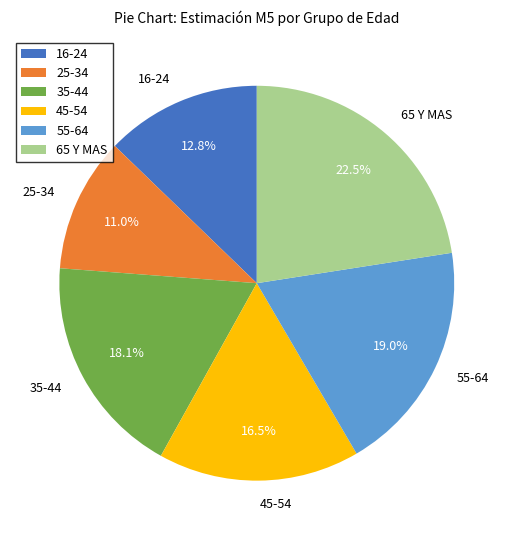

Rank the categories by value from highest to lowest.

65 Y MAS, 55-64, 35-44, 45-54, 16-24, 25-34